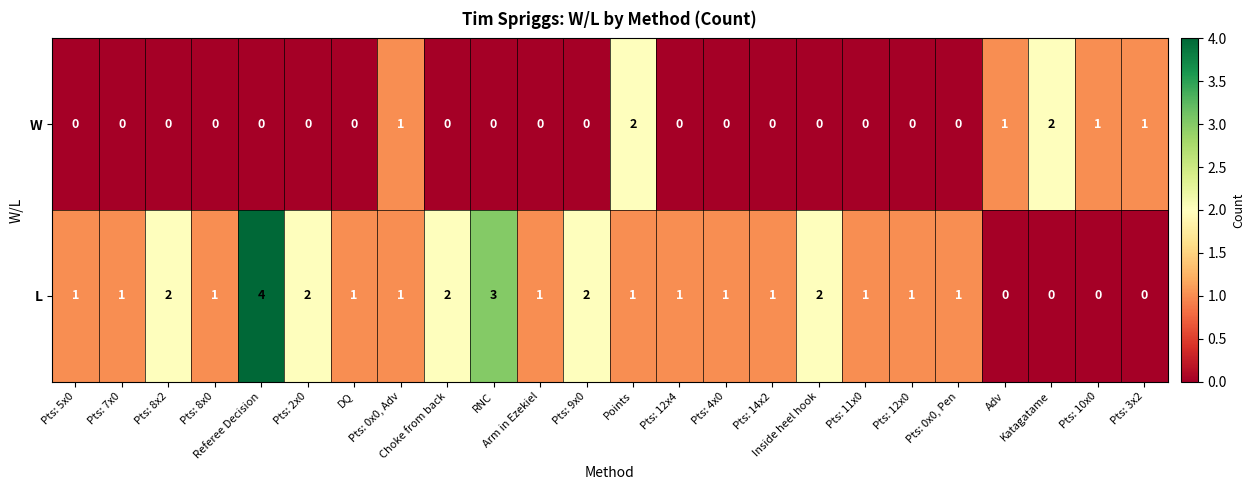

How many W values are between 0 and 1?

22